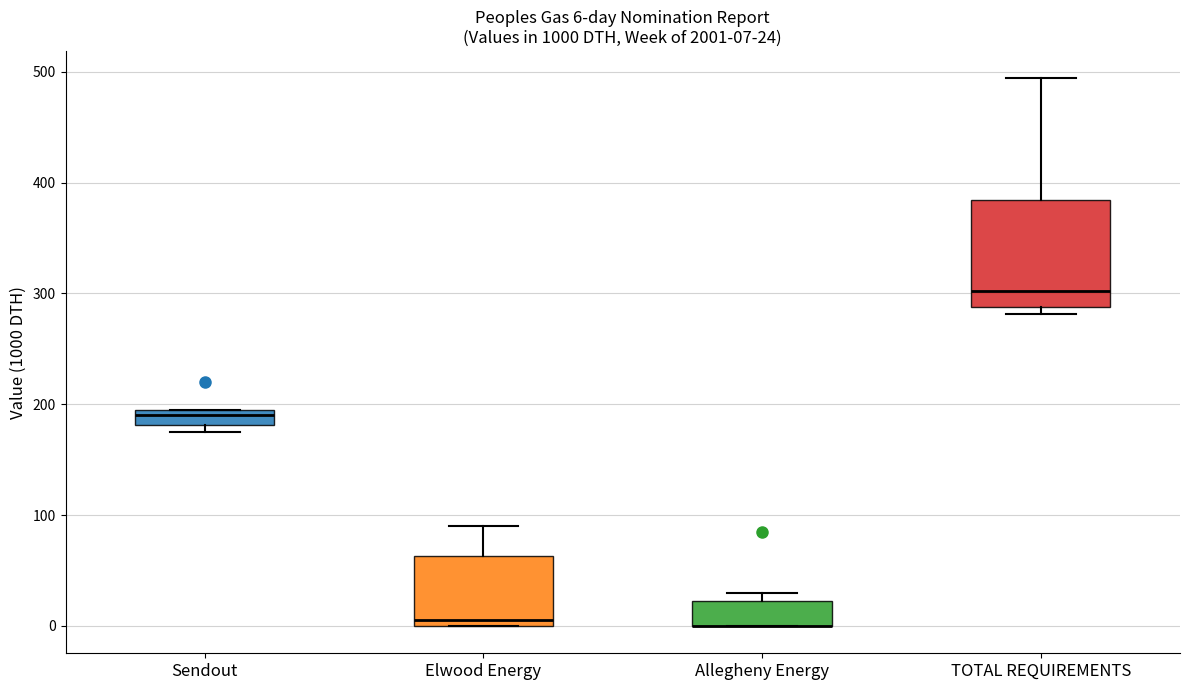

Which box is the tallest, from its lower edge to its upper edge?

TOTAL REQUIREMENTS